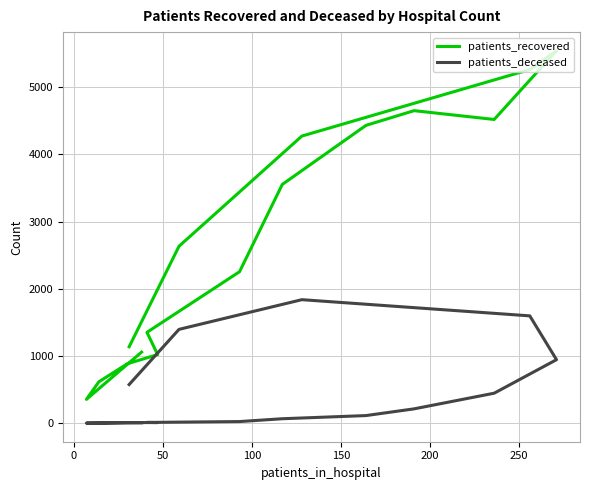

What is the greatest value displayed?

5543